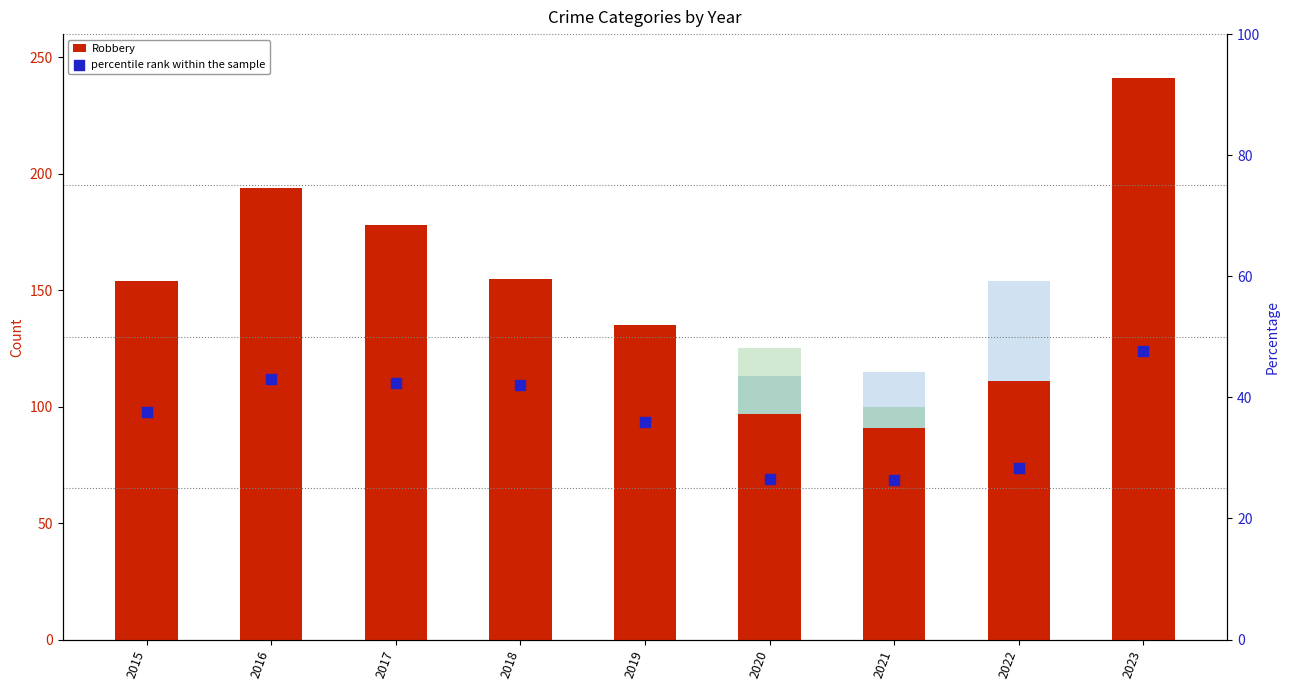

Which series has the largest Y range (max minus min)?

Robbery